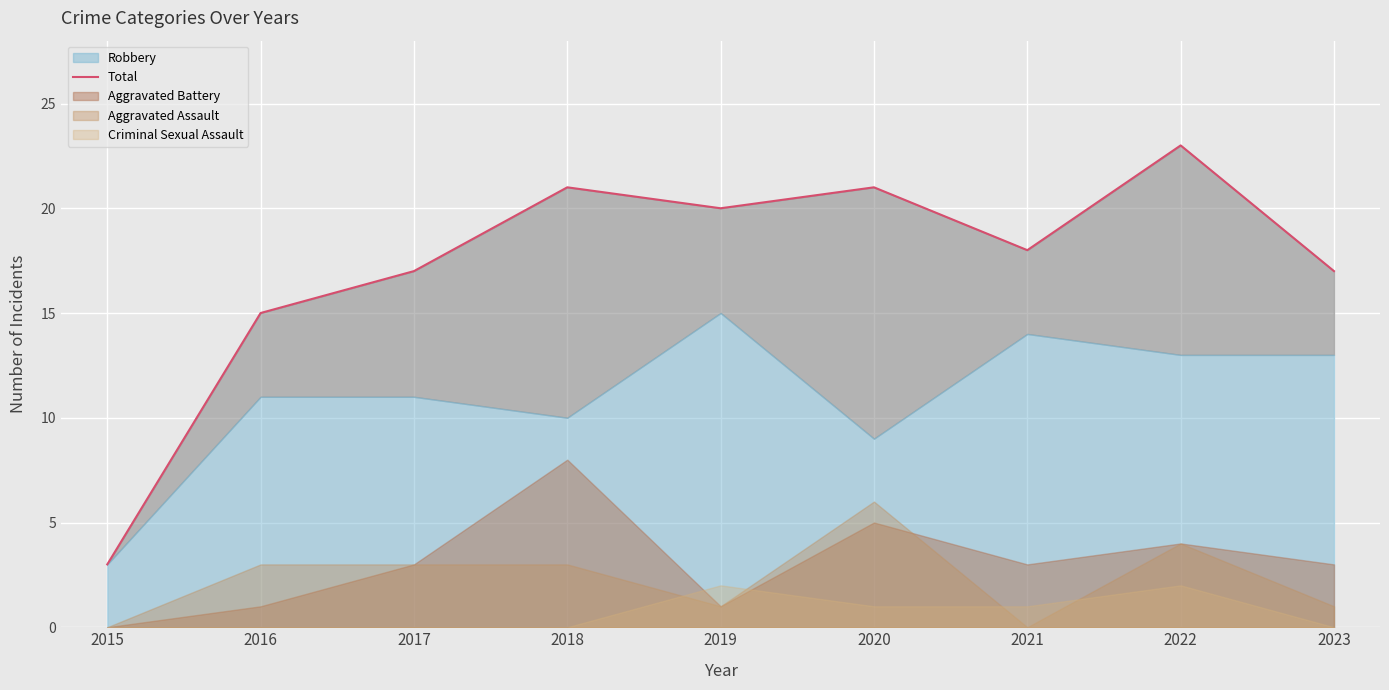

How many values exceed 18?

4